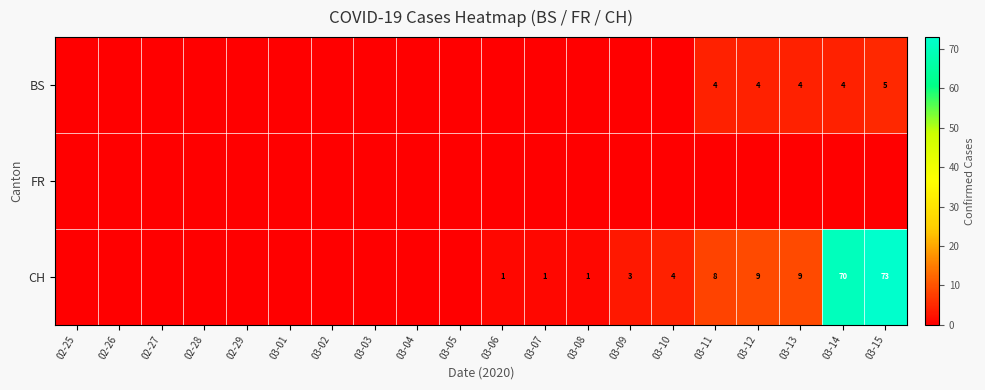

The value of BS at 03-15 is 8. True or false?

False